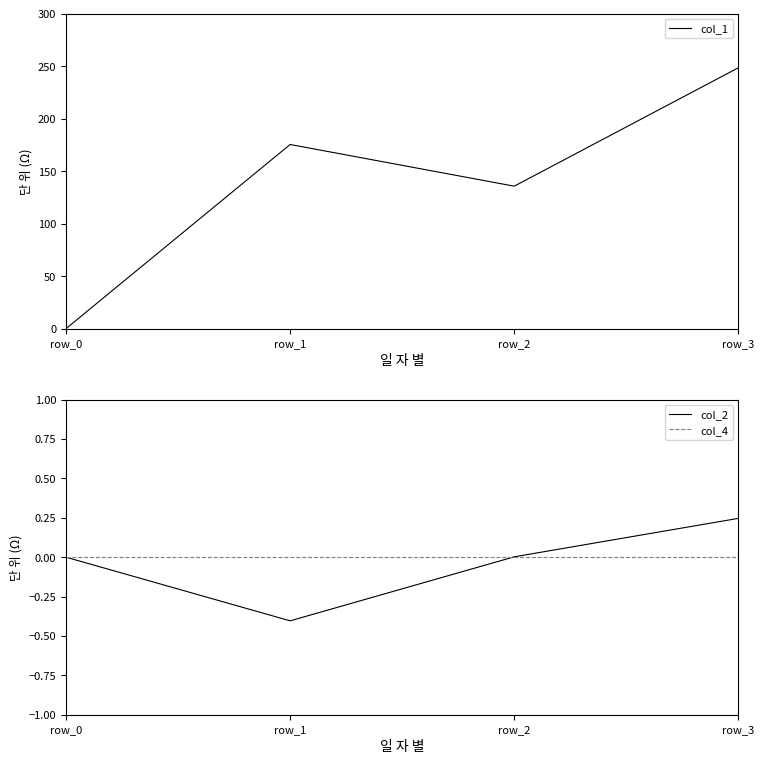

At which label does col_4 reach its minimum?

row_0